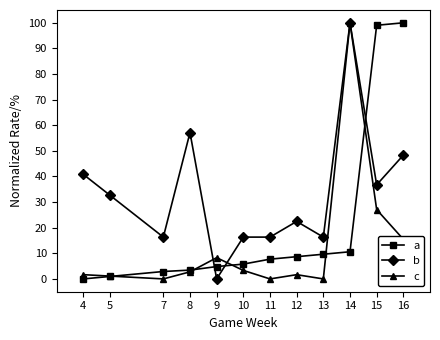

Reading left to right, transcribe all the data shown in this chart.

a: 4=0.0	5=1.0	7=2.9	8=3.4	9=4.8	10=5.8	11=7.7	12=8.7	13=9.6	14=10.6	15=99.0	16=100.0
b: 4=40.8	5=32.7	7=16.3	8=57.1	9=0.0	10=16.3	11=16.3	12=22.4	13=16.3	14=100.0	15=36.7	16=48.3
c: 4=1.7	5=1.1	7=0.0	8=2.8	9=8.3	10=3.3	11=0.0	12=1.7	13=0.0	14=100.0	15=27.1	16=15.5